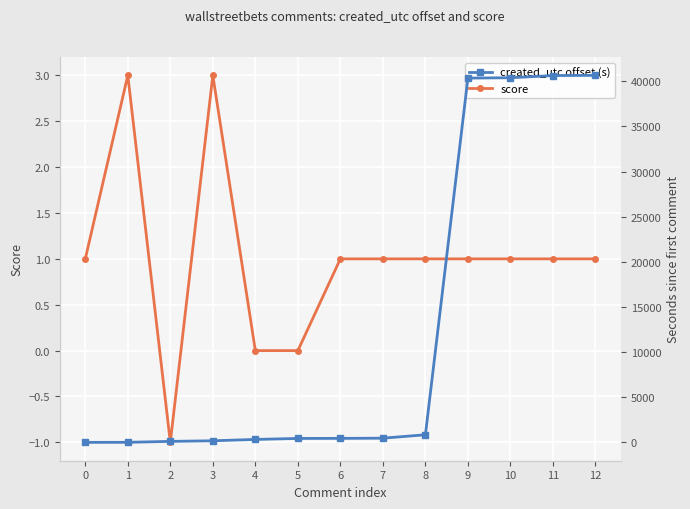

What is the average value of the score series?

1